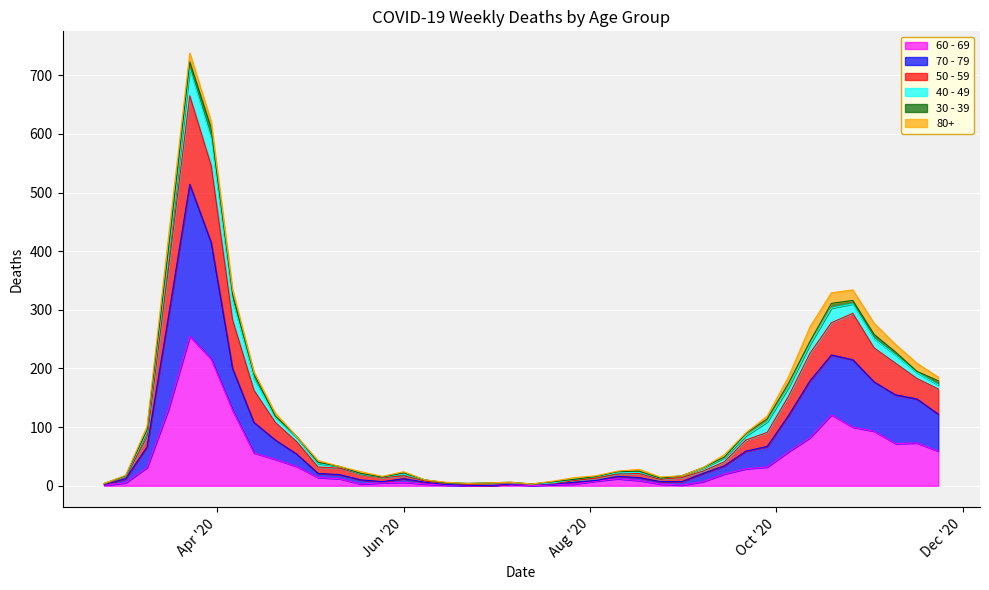

What is the spread (max minus min) of values at 2020-03-02?

12